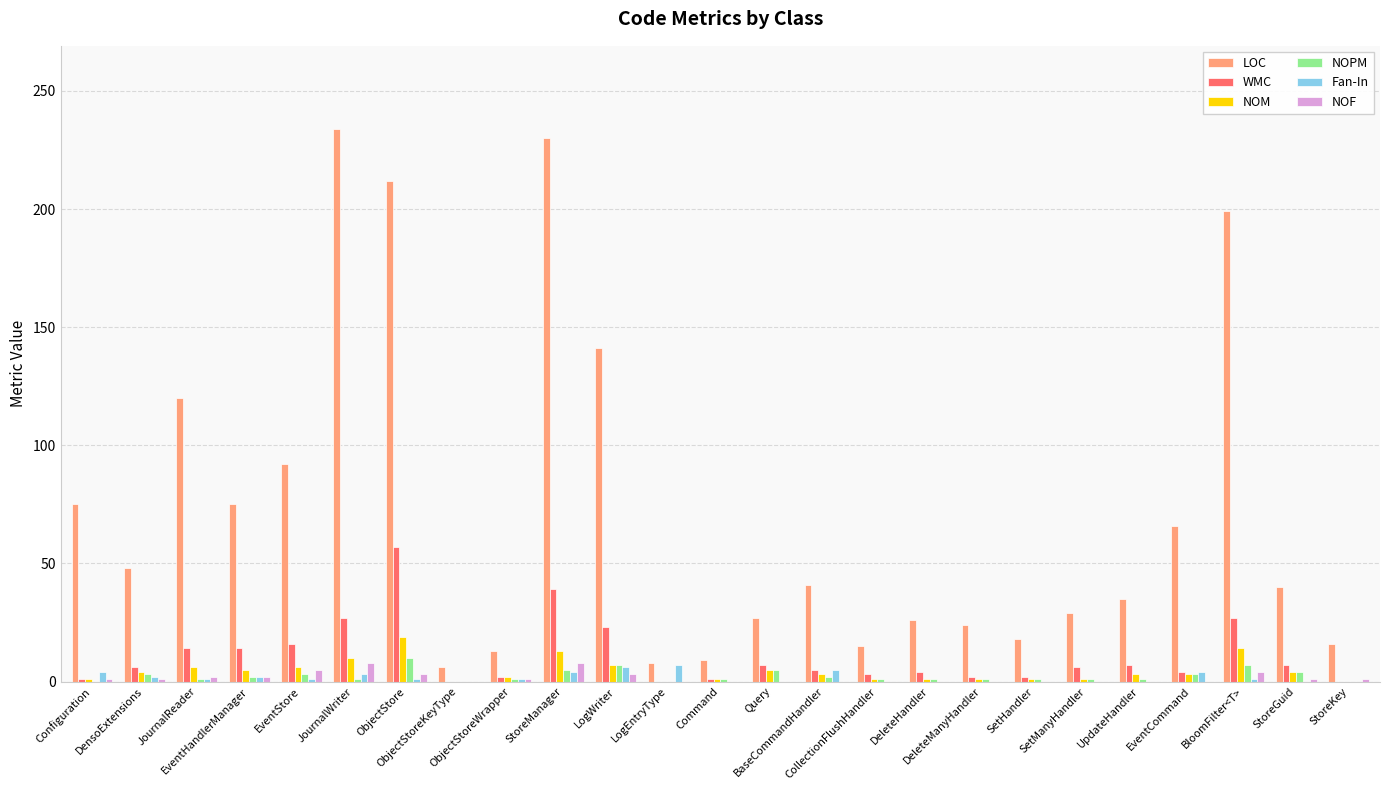

Which series has the largest total across all categories?

LOC